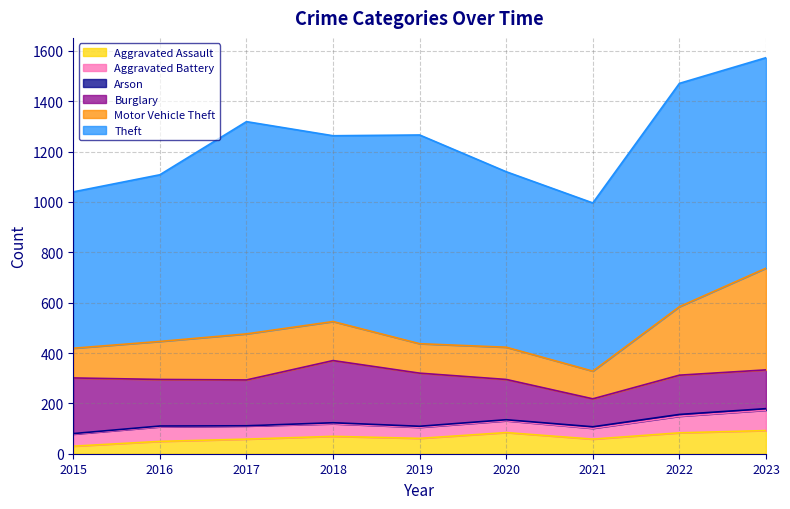

What is the approximate value of Aggravated Assault at 2018?

69